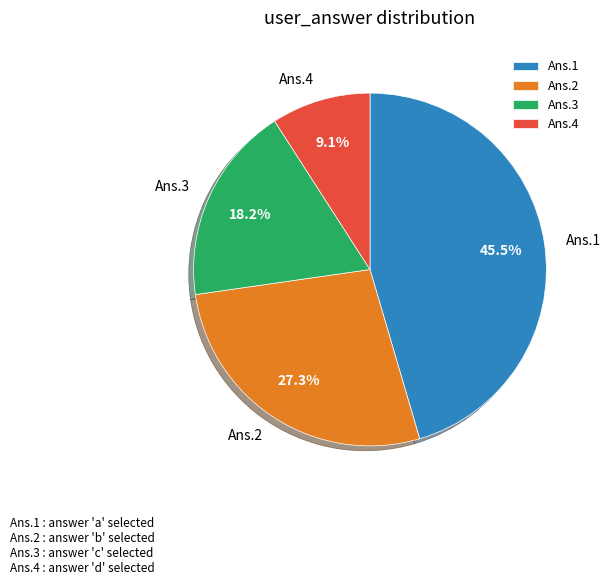

Rank the categories by value from lowest to highest.

Ans.4, Ans.3, Ans.2, Ans.1